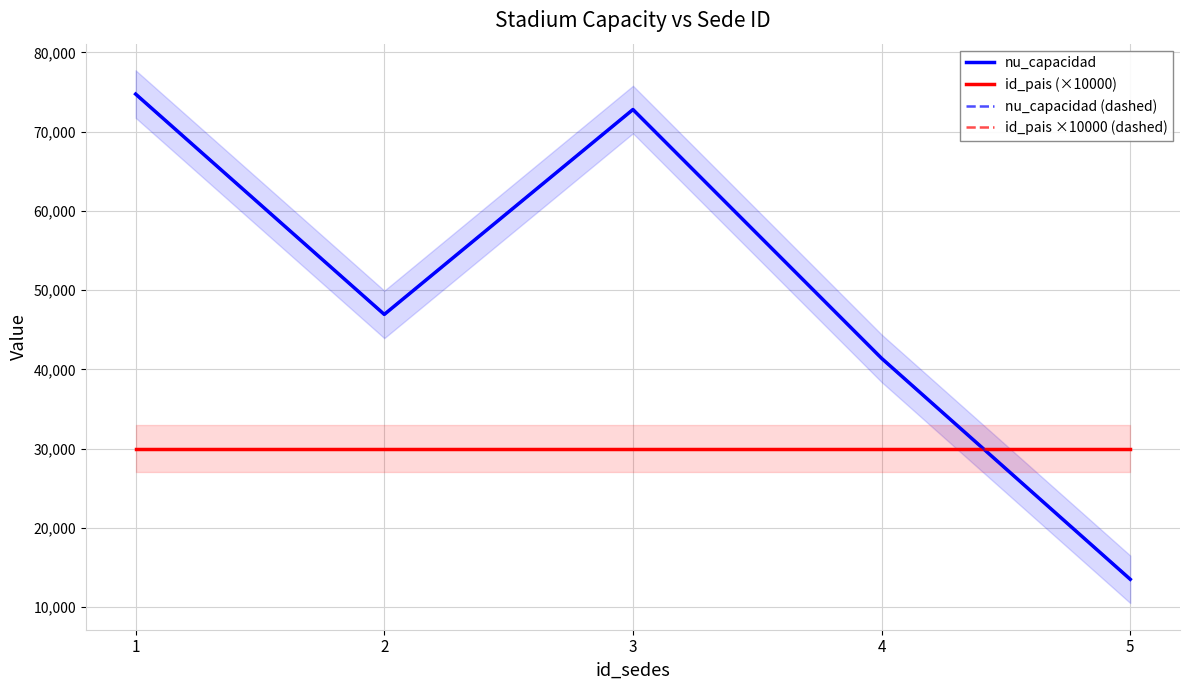

What is the sum of all id_pais ×10000 (dashed) values?

150000